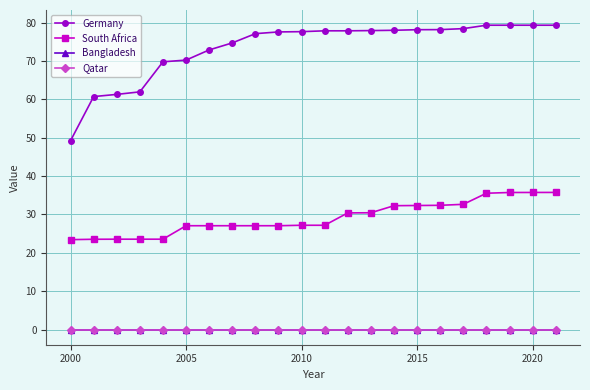

What is the value of the South Africa point at the 3rd from the left?

23.5